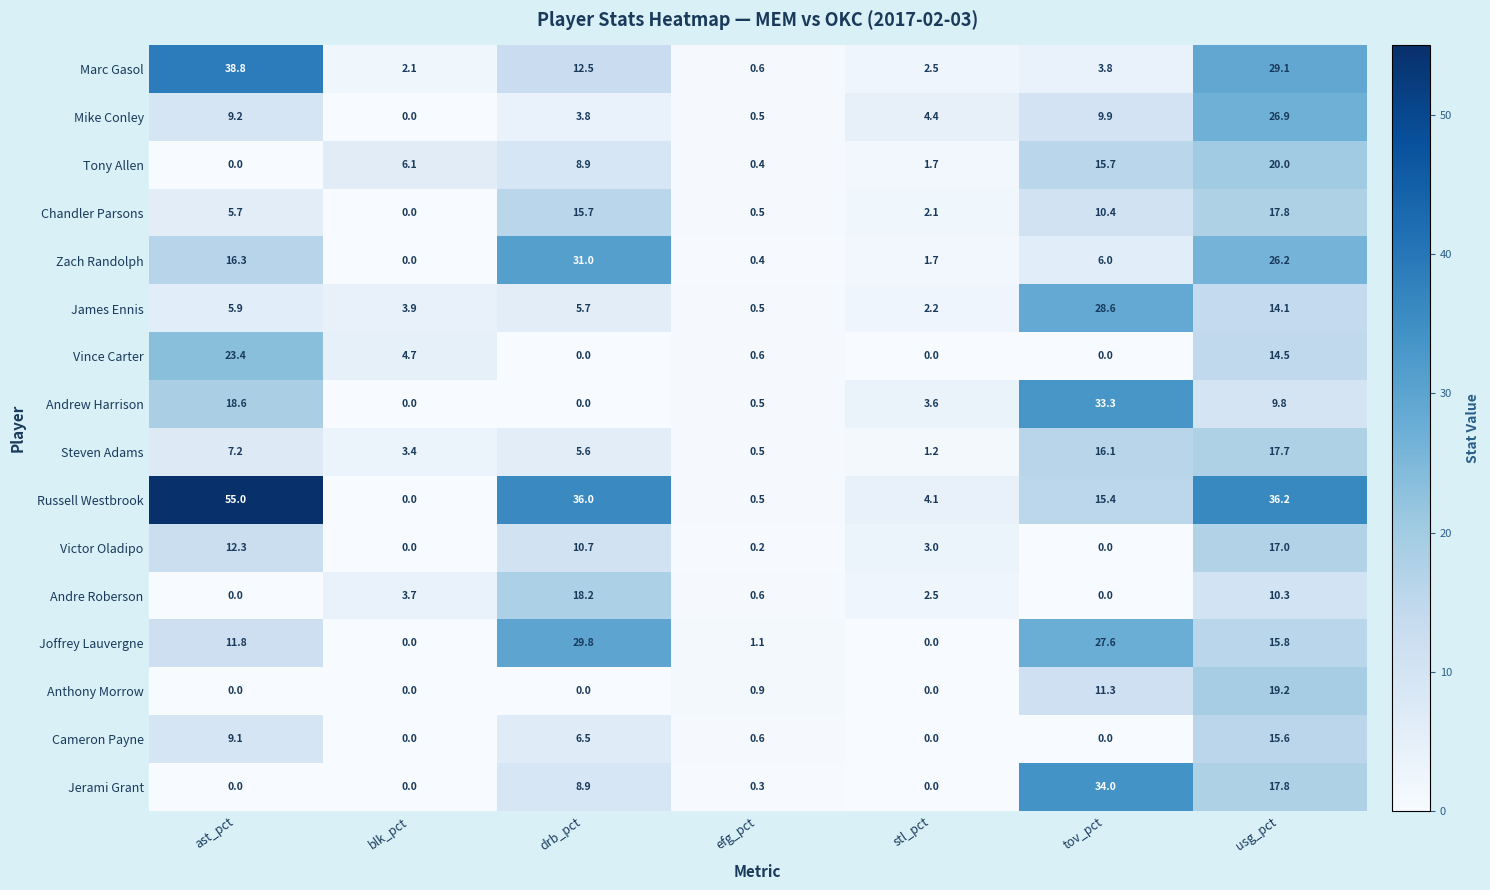

Which series changed the most between drb_pct and efg_pct?

Russell Westbrook